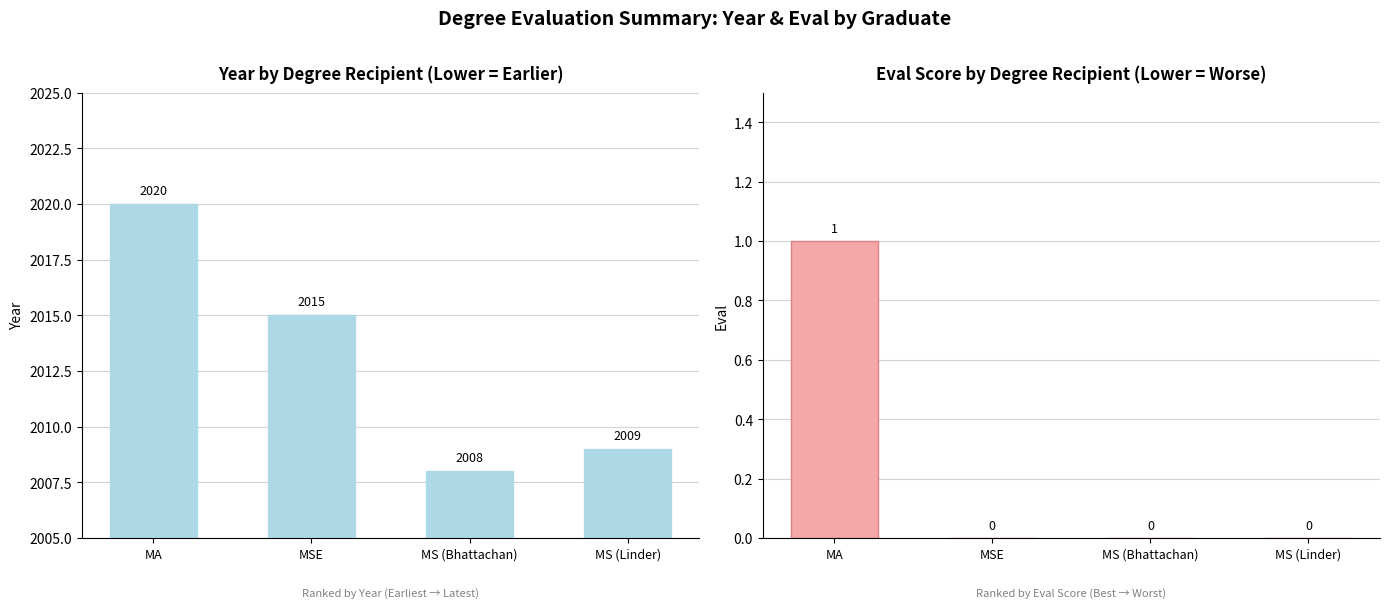

What is the average value of the Year series?

2013